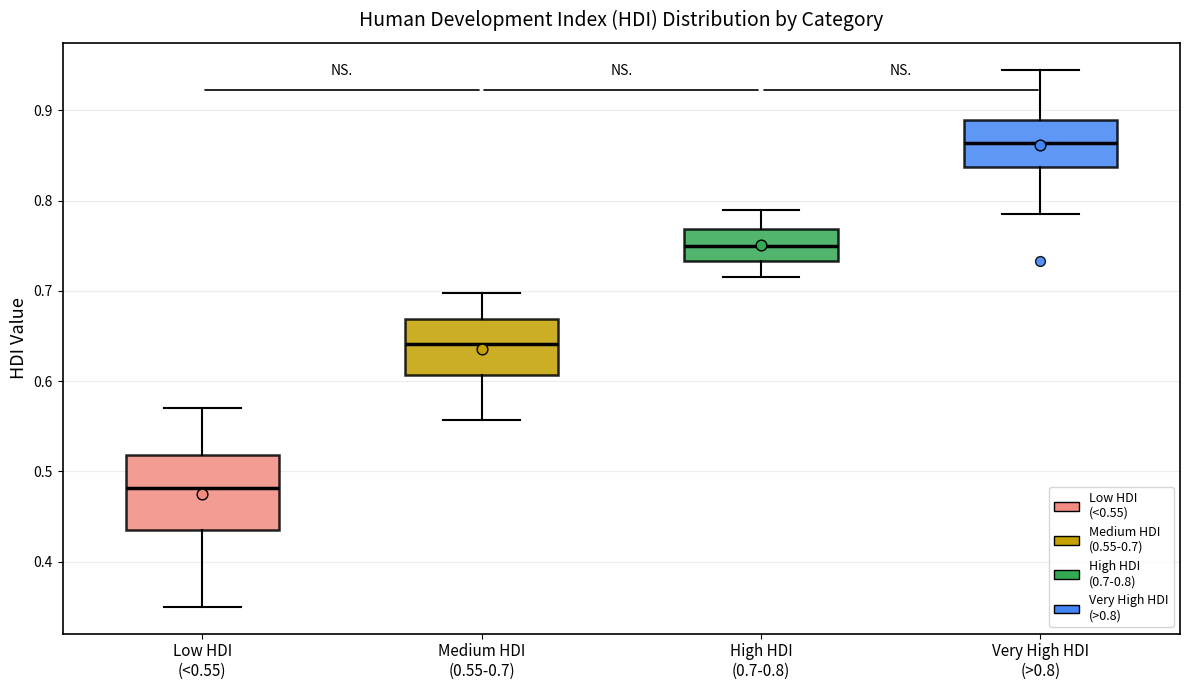

Reading left to right, transcribe this box plot: for each box, give where its median line is, the range the box spans, and where its two whiskers end, as read against the y-axis. The values are not printed on the chart, so give them approximately, as read against the axis.

Low HDI (<0.55): median 0.48, box 0.43 to 0.52, whiskers 0.35 to 0.57
Medium HDI (0.55-0.7): median 0.64, box 0.61 to 0.67, whiskers 0.56 to 0.70
High HDI (0.7-0.8): median 0.75, box 0.73 to 0.77, whiskers 0.72 to 0.79
Very High HDI (>0.8): median 0.86, box 0.84 to 0.89, whiskers 0.79 to 0.95